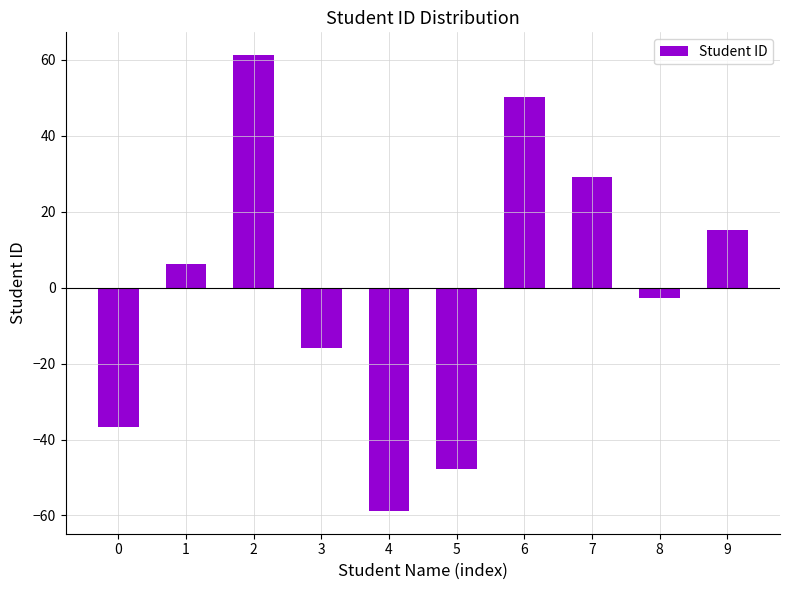

Is it true that the value at 6 is 84.2?

False